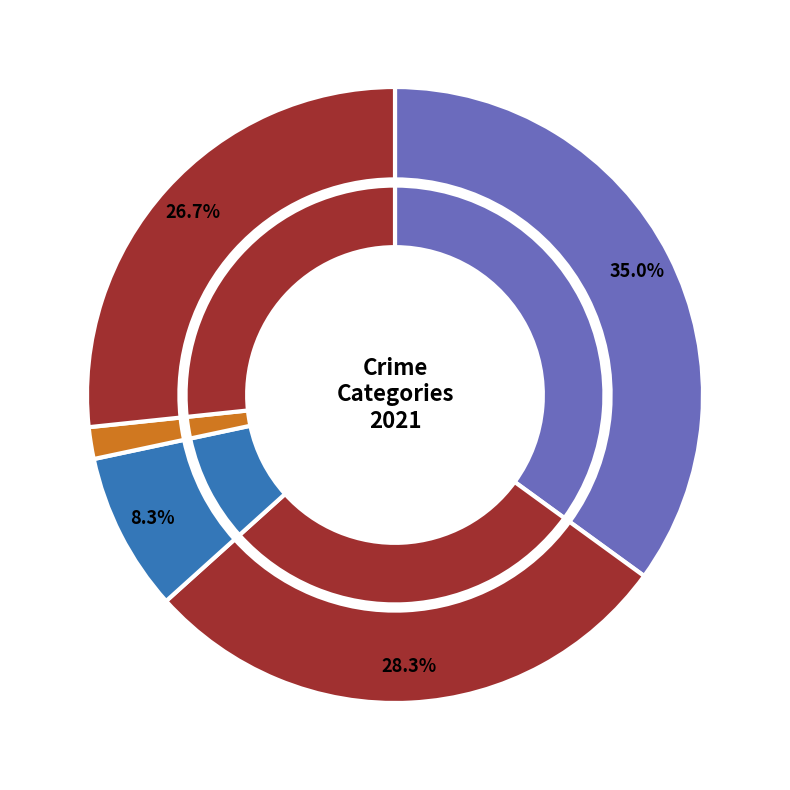

To the nearest percent, what is the combined percentage of Aggravated Assault and Aggravated Battery?

63%